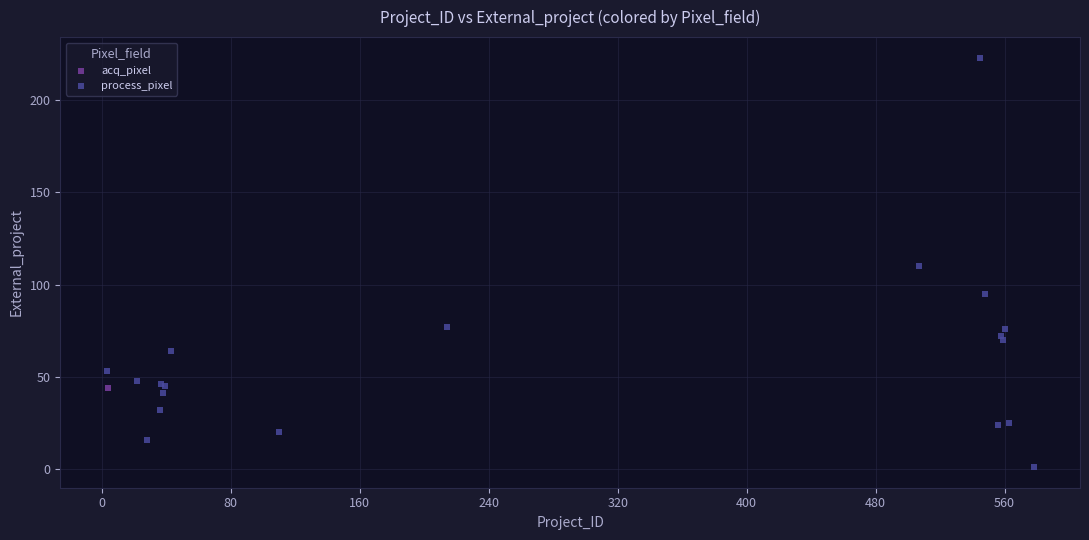

What are all the series names shown in the legend?

process_pixel, acq_pixel